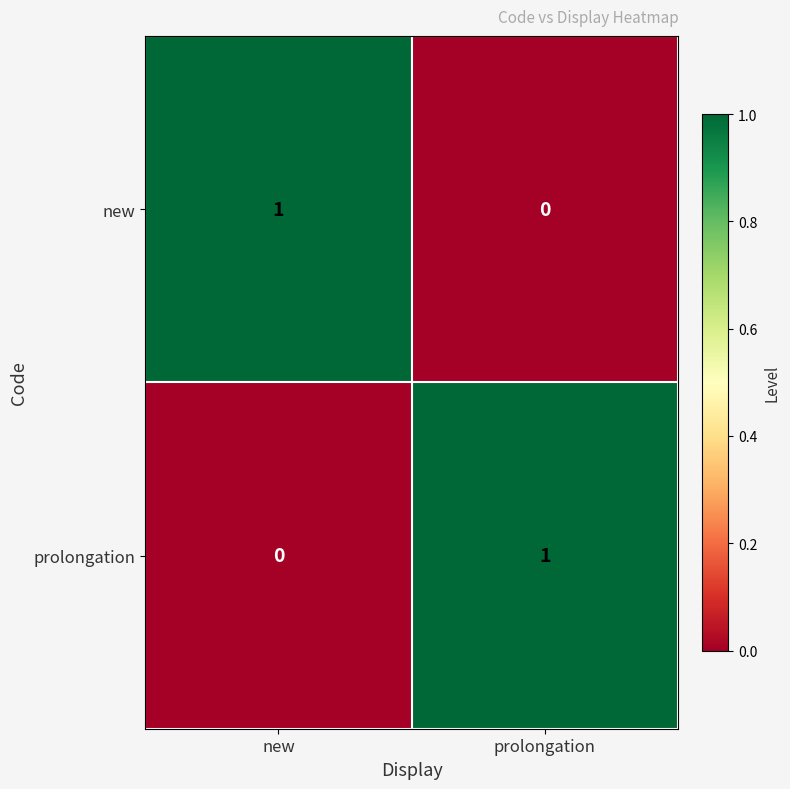

True or false: prolongation has a value of 2 at prolongation.

False